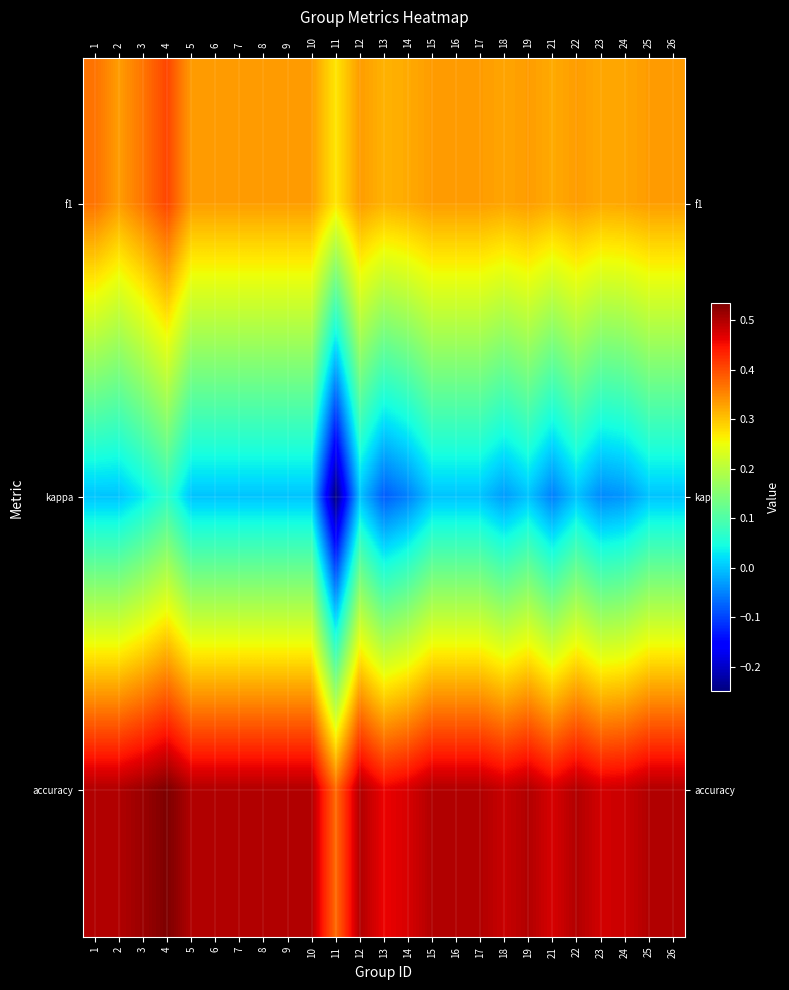

Reading left to right, extract all data points from this chart.

f1: 1=0.4	2=0.3	3=0.4	4=0.4	5=0.3	6=0.3	7=0.3	8=0.3	9=0.3	10=0.3	11=0.3	12=0.3	13=0.3	14=0.3	15=0.3	16=0.3	17=0.3	18=0.3	19=0.3	21=0.3	22=0.3	23=0.3	24=0.3	25=0.3	26=0.3
kappa: 1=0.0	2=0.0	3=0.0	4=0.1	5=0.0	6=0.0	7=0.0	8=0.0	9=0.0	10=0.0	11=-0.2	12=0.0	13=-0.1	14=-0.1	15=0.0	16=0.0	17=0.0	18=-0.0	19=0.0	21=-0.1	22=0.0	23=-0.0	24=-0.0	25=0.0	26=0.0
accuracy: 1=0.5	2=0.5	3=0.5	4=0.5	5=0.5	6=0.5	7=0.5	8=0.5	9=0.5	10=0.5	11=0.4	12=0.5	13=0.5	14=0.5	15=0.5	16=0.5	17=0.5	18=0.5	19=0.5	21=0.5	22=0.5	23=0.5	24=0.5	25=0.5	26=0.5